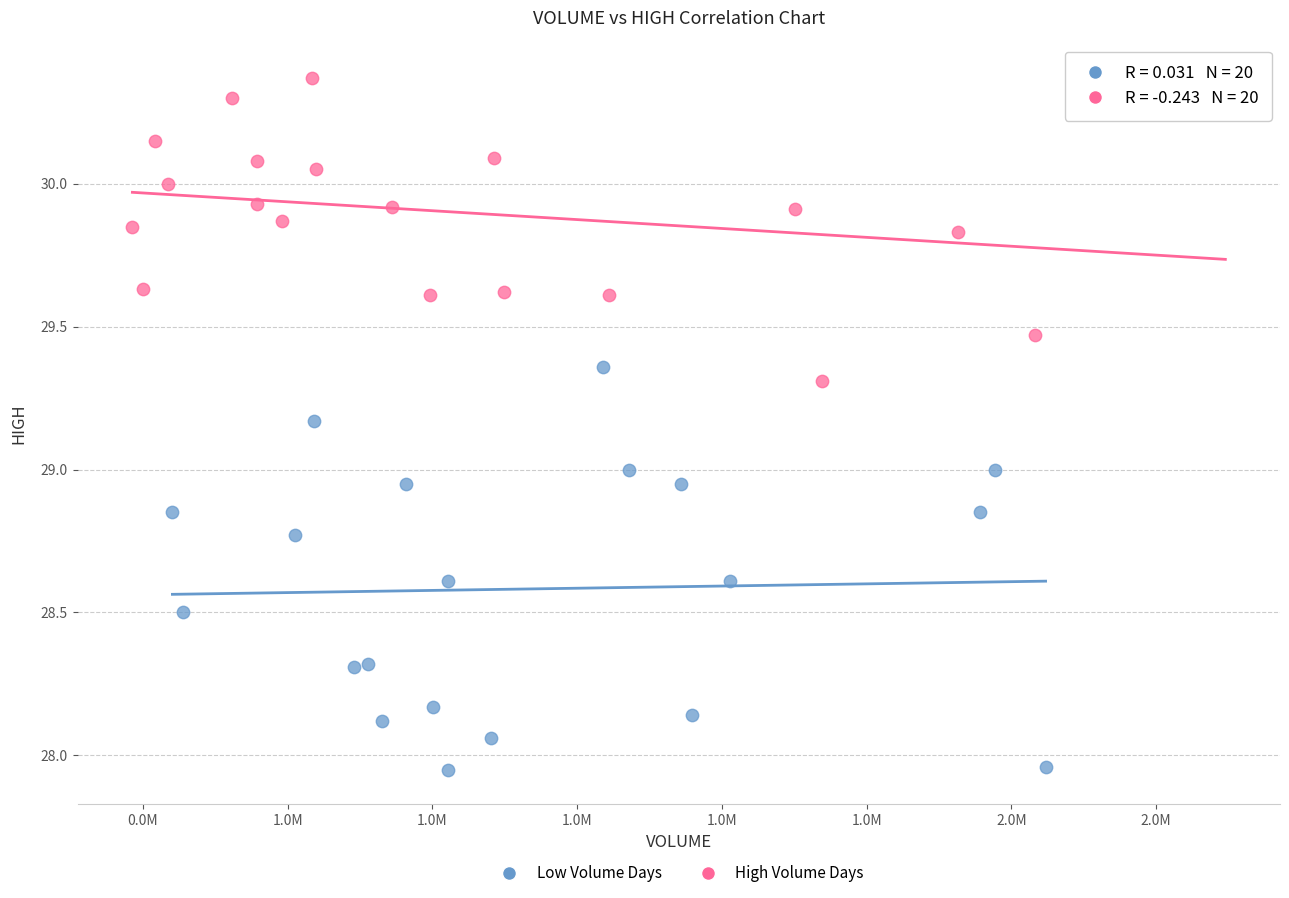

Which series contains the highest Y value?

High Volume Days